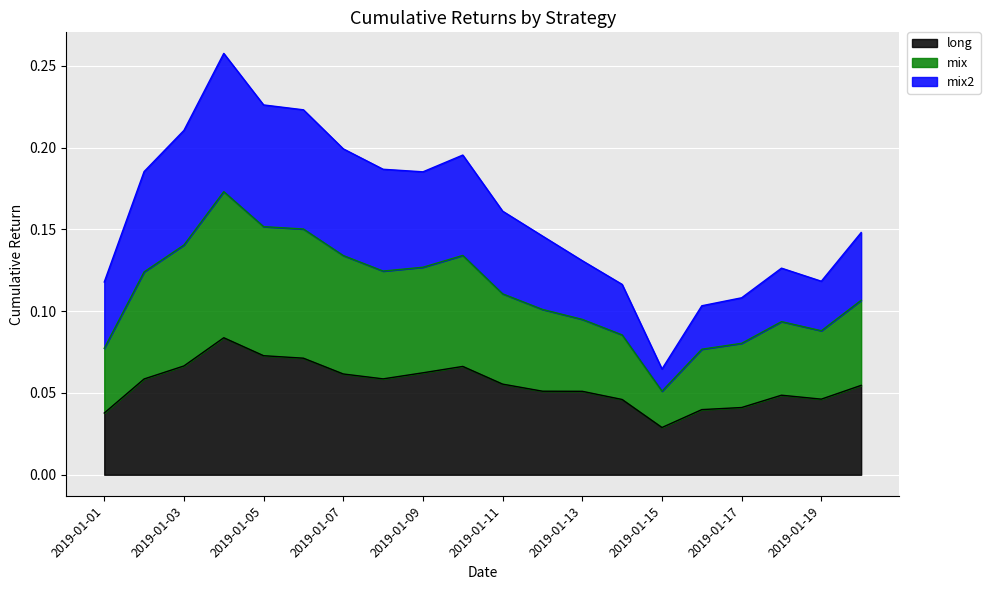

Which has a higher value, 2019-01-16 or 2019-01-04?

2019-01-04